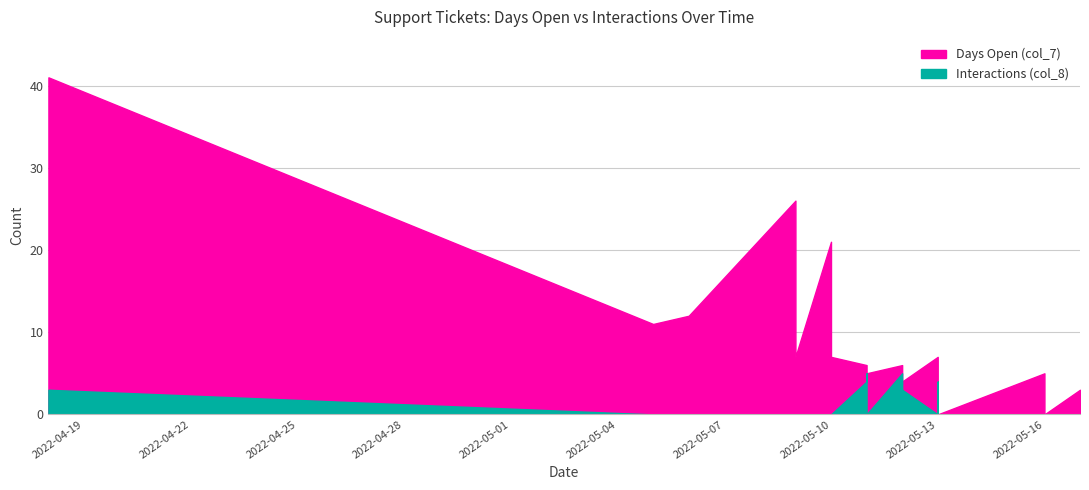

True or false: Interactions (col_8) and Days Open (col_7) cross at least once.

False